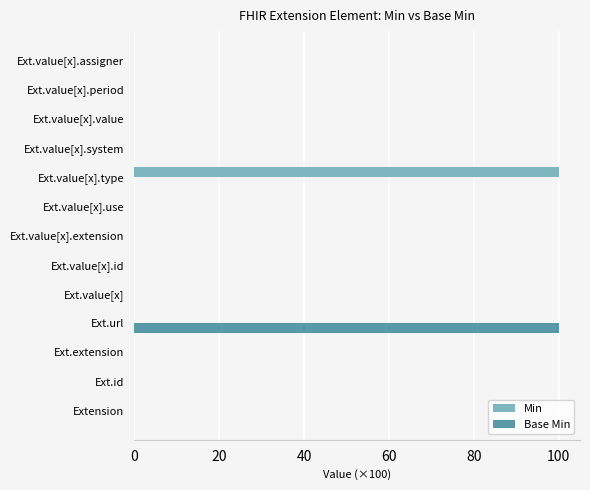

What is the sum of all Base Min values?

100